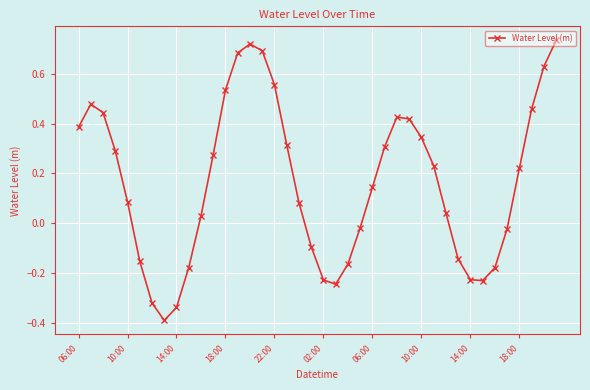

What is the minimum value shown in the chart?

-0.4